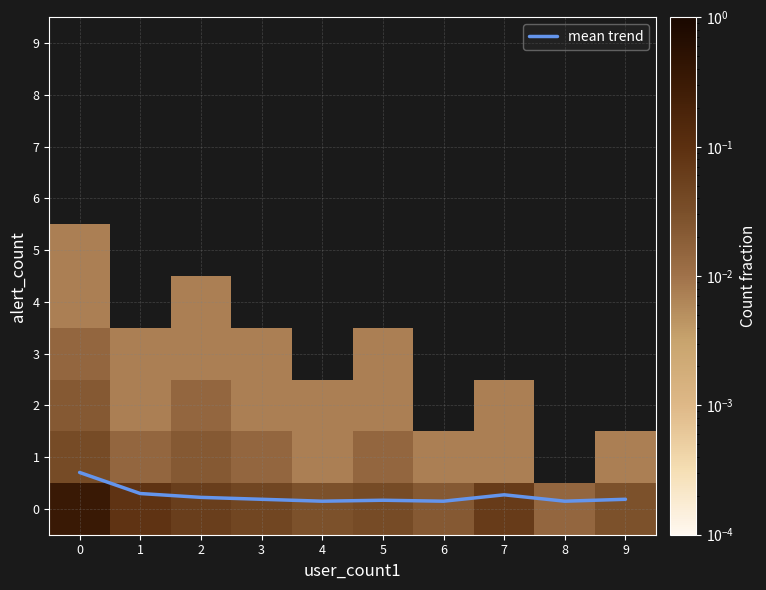

What is the spread (max minus min) of values at 4?

0.1